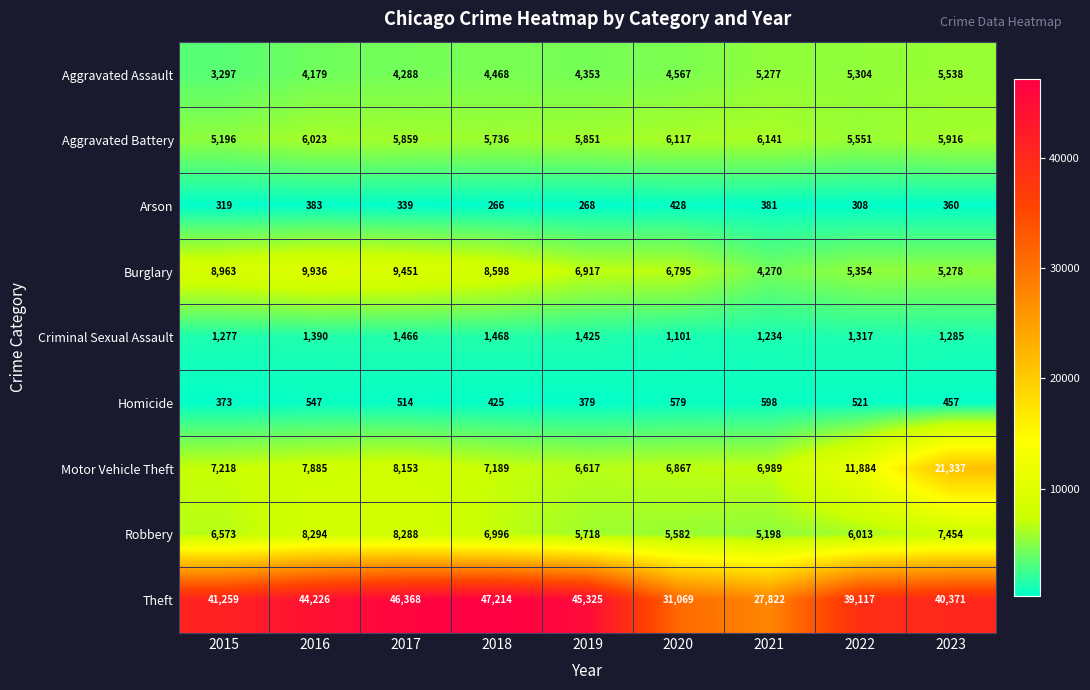

Rank the series at 2021 from lowest to highest value.

Arson, Homicide, Criminal Sexual Assault, Burglary, Robbery, Aggravated Assault, Aggravated Battery, Motor Vehicle Theft, Theft